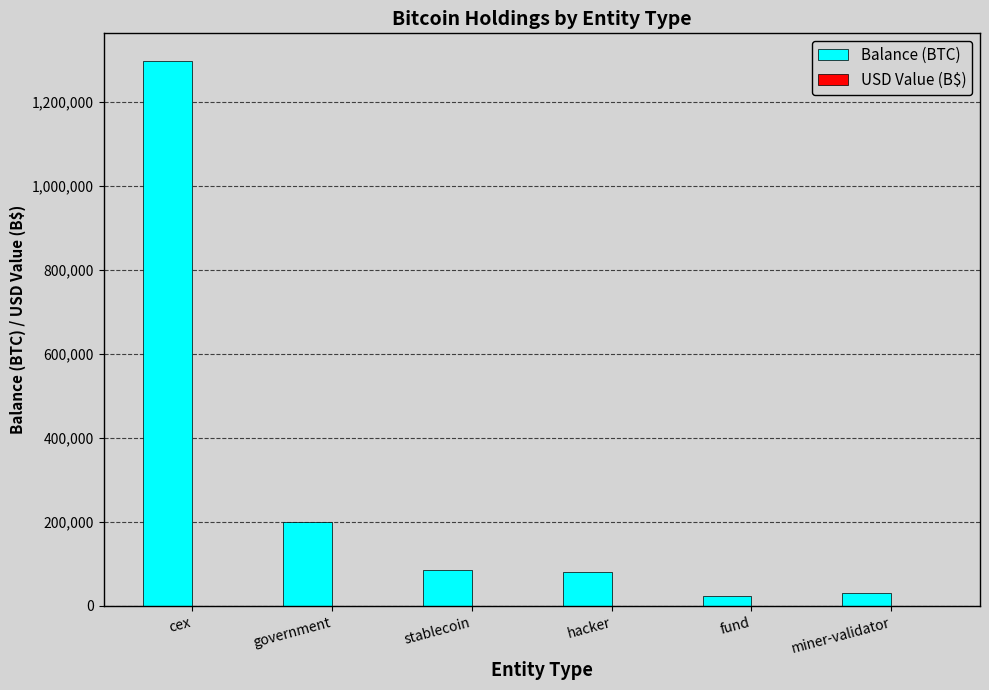

The Balance (BTC) series shows 86335.5 at stablecoin. True or false?

True